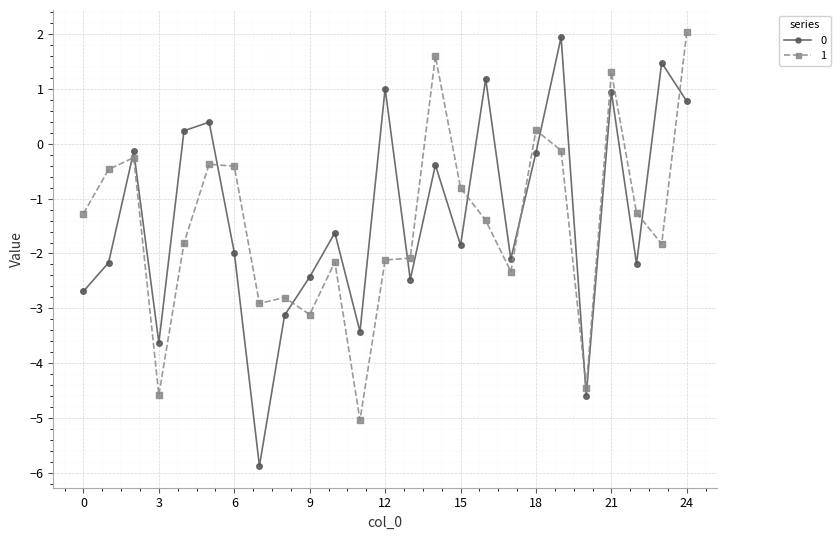

What is the value of the 0 point at the 13th from the left?

1.0